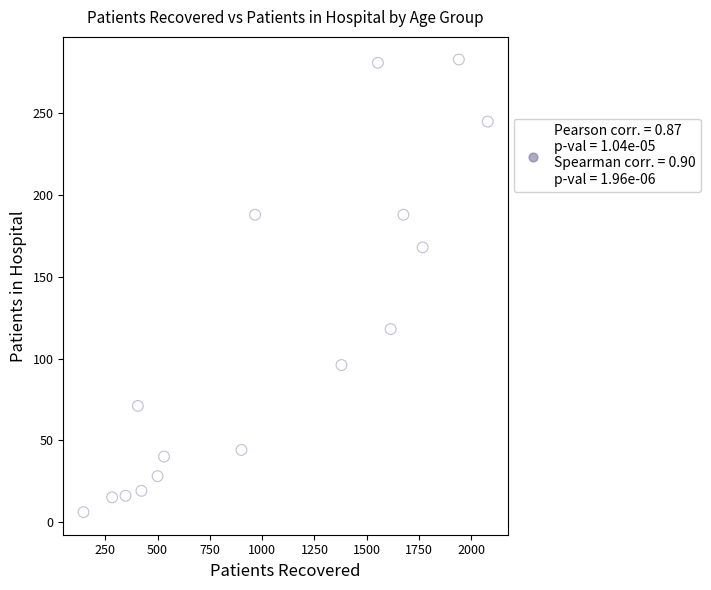

What is the range of X values (max minus min)?

1932